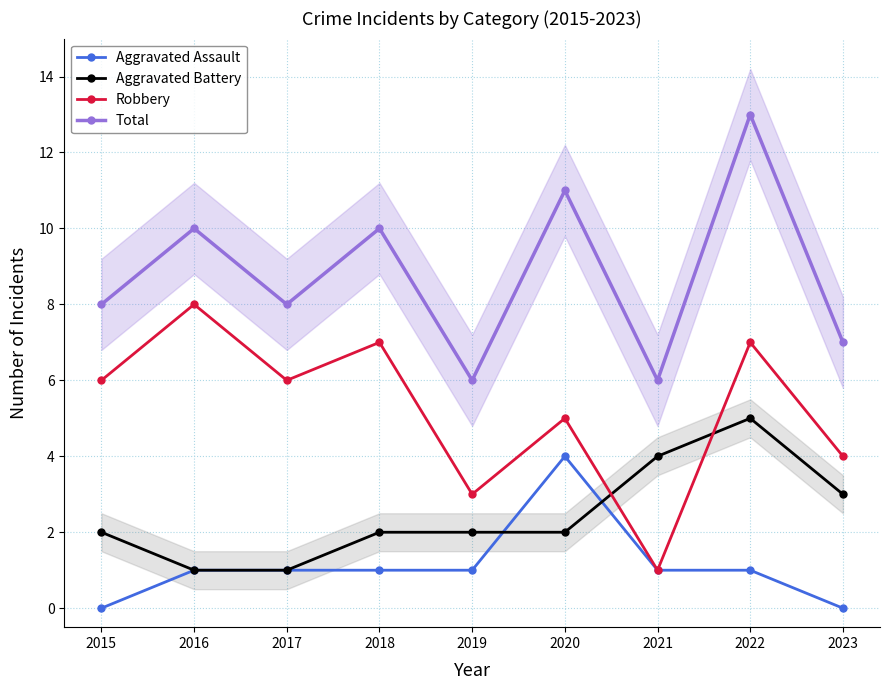

Between 2016 and 2020, which series saw the biggest shift?

Aggravated Assault